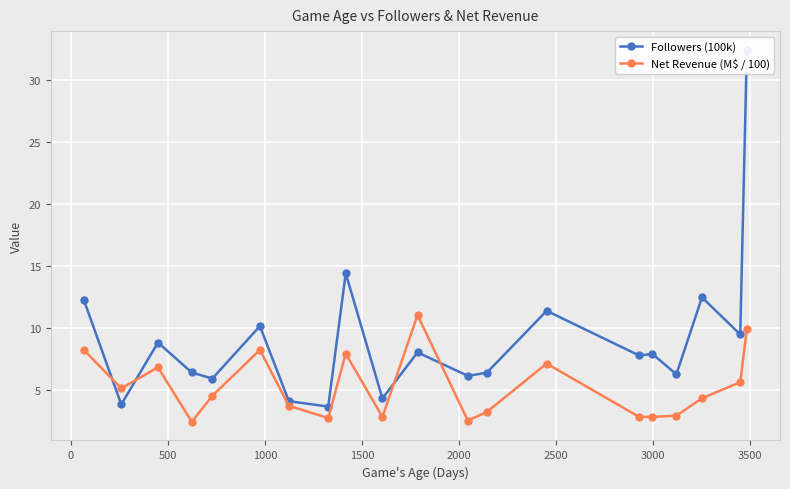

What is the minimum value for Net Revenue (M$ / 100)?

2.4